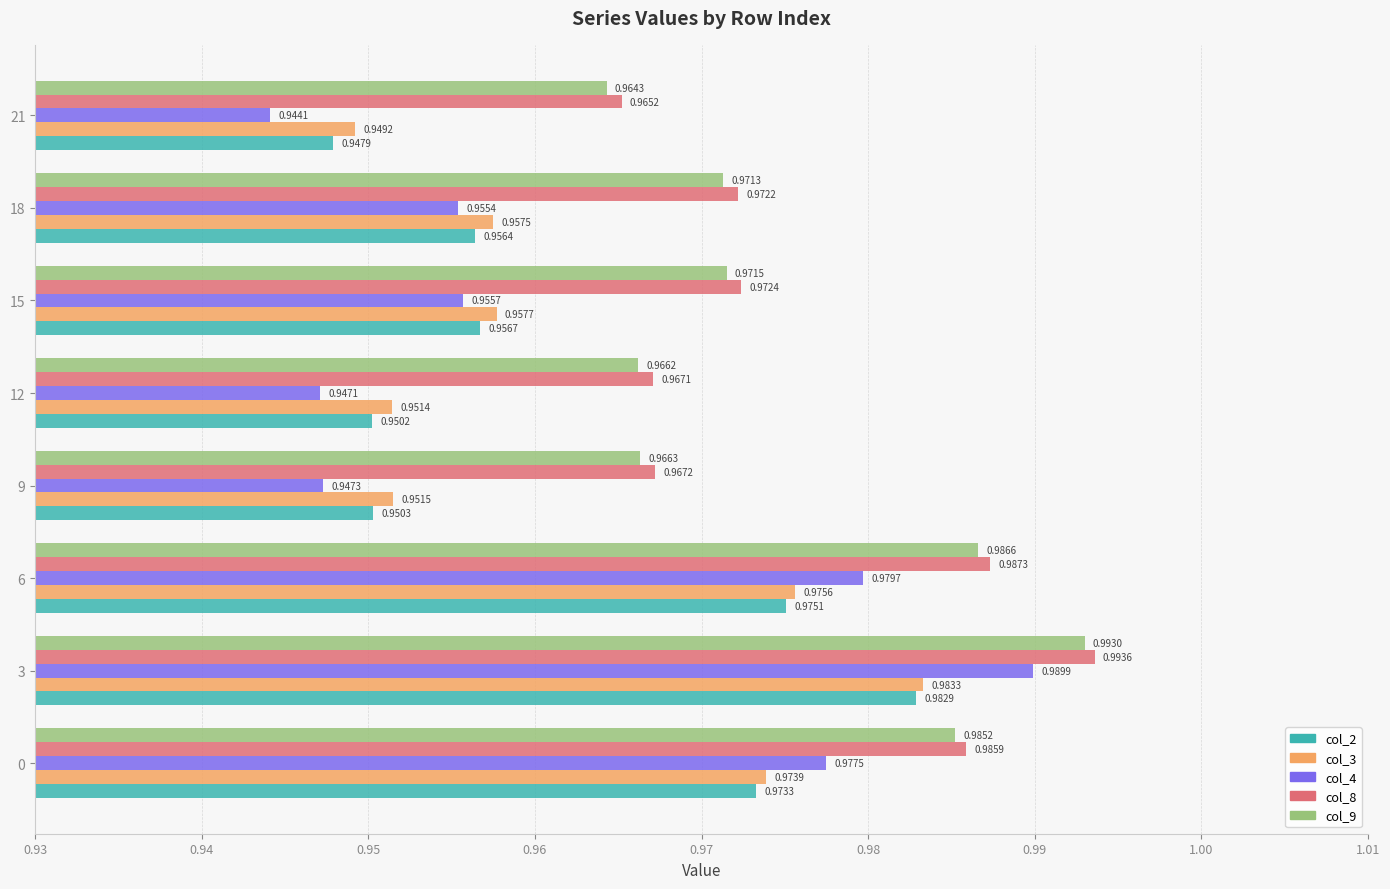

At which category is the sum across all series the highest?

3